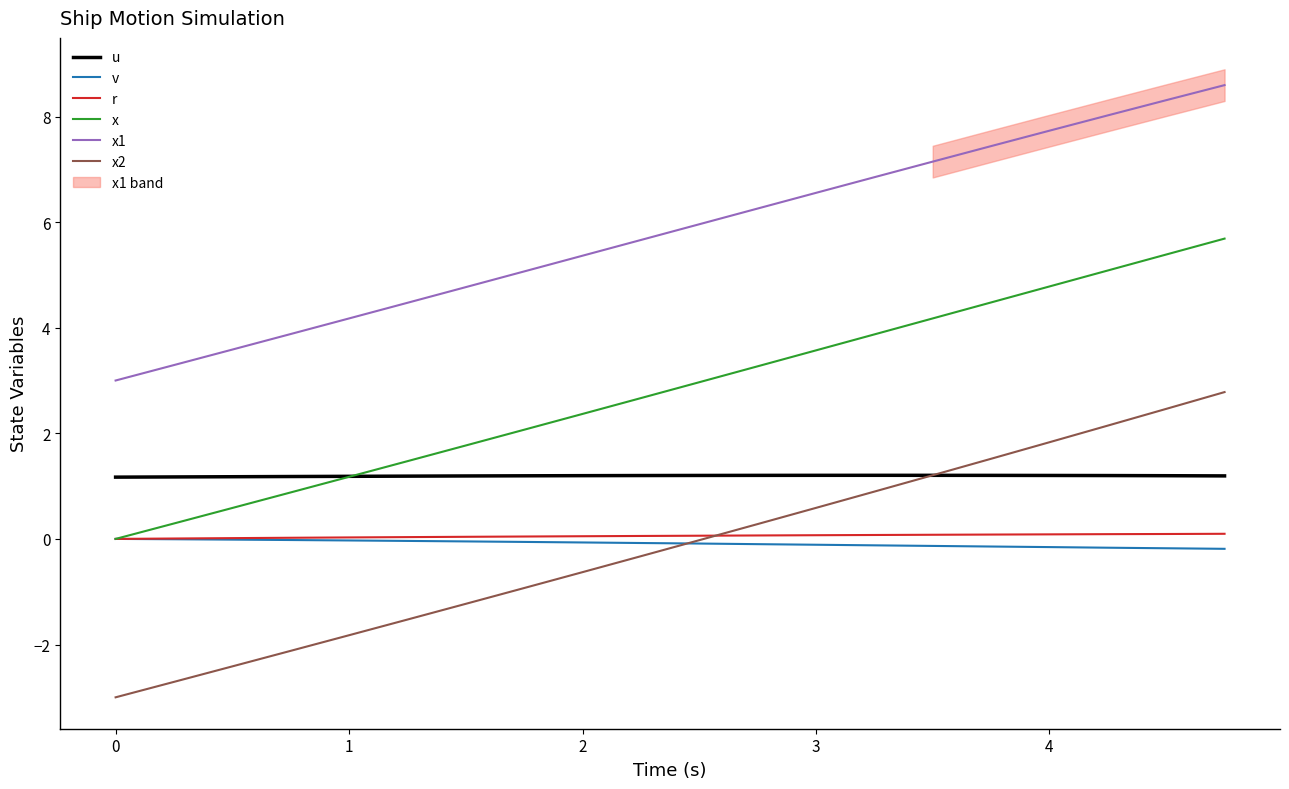

Rank the series by their maximum value, from lowest to highest.

v, r, u, x2, x, x1